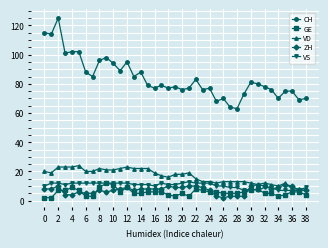

Does the chart have visible grid lines?

Yes